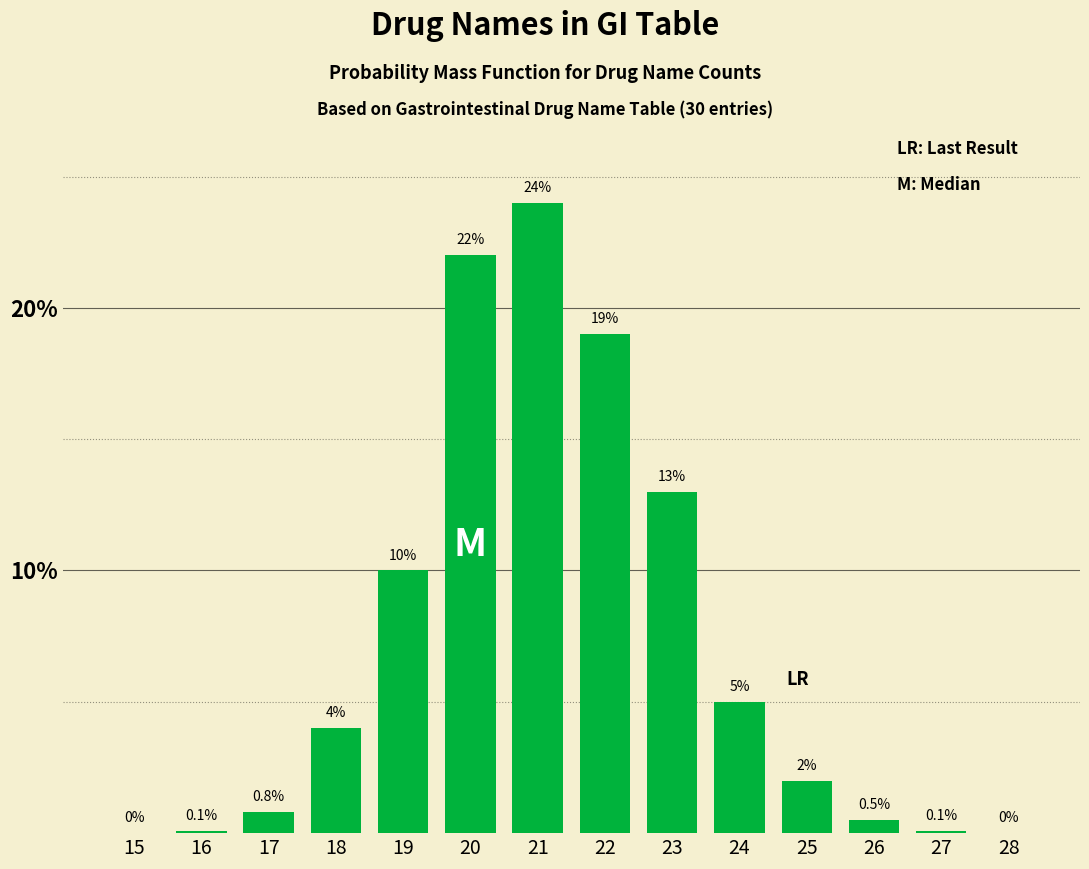

Reading right to left, transcribe all the data shown in this chart.

28=0.0	27=0.1	26=0.5	25=2.0	24=5.0	23=13.0	22=19.0	21=24.0	20=22.0	19=10.0	18=4.0	17=0.8	16=0.1	15=0.0